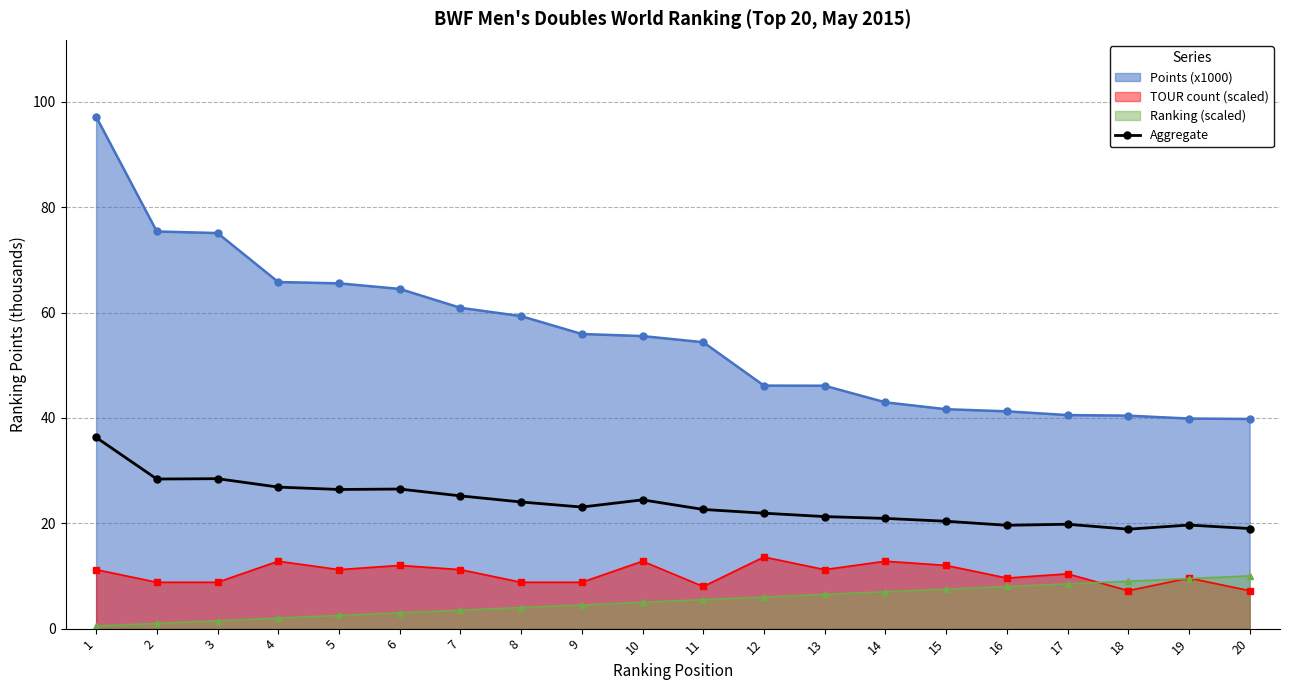

How many lines are shown in the chart?

4